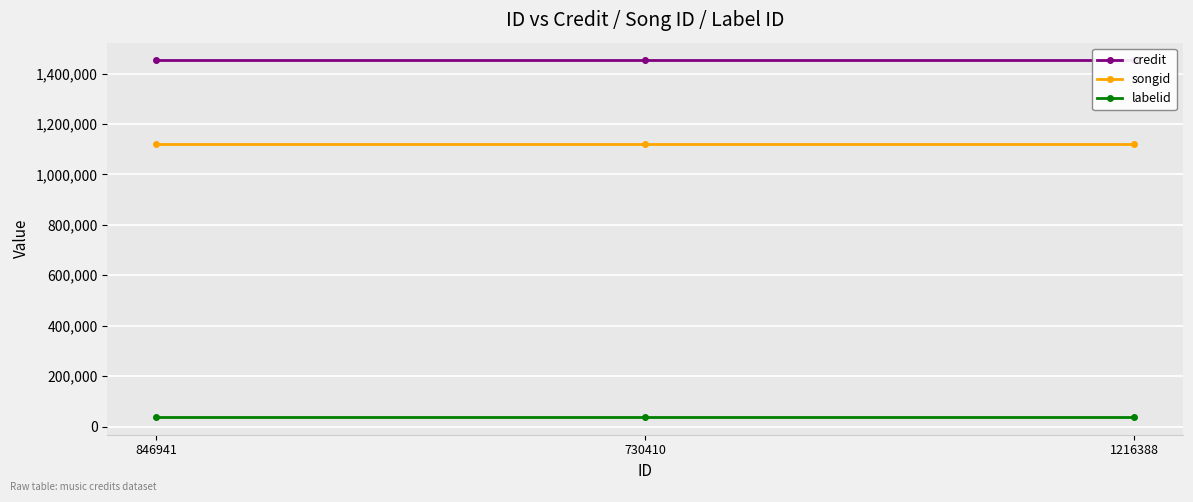

What position from the right is 730410?

2